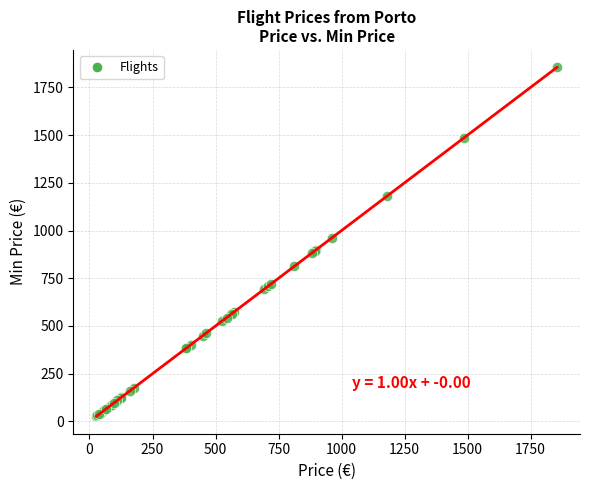

What Y value in the scatter plot is closest to 940?

960.8